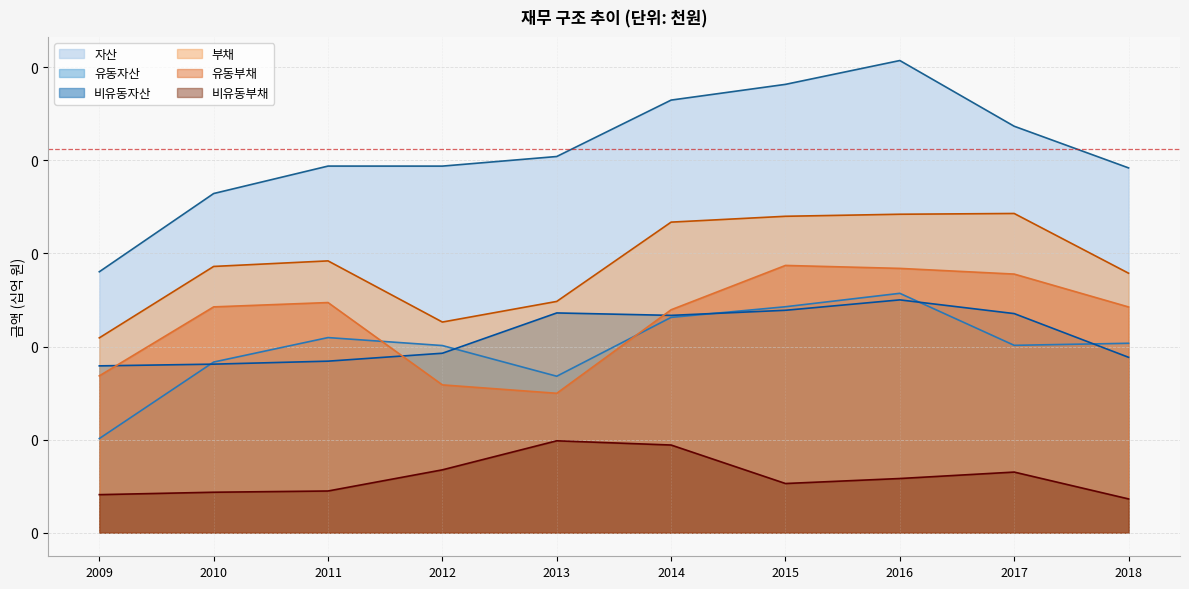

At which category does 비유동자산 reach its first local peak?

2013